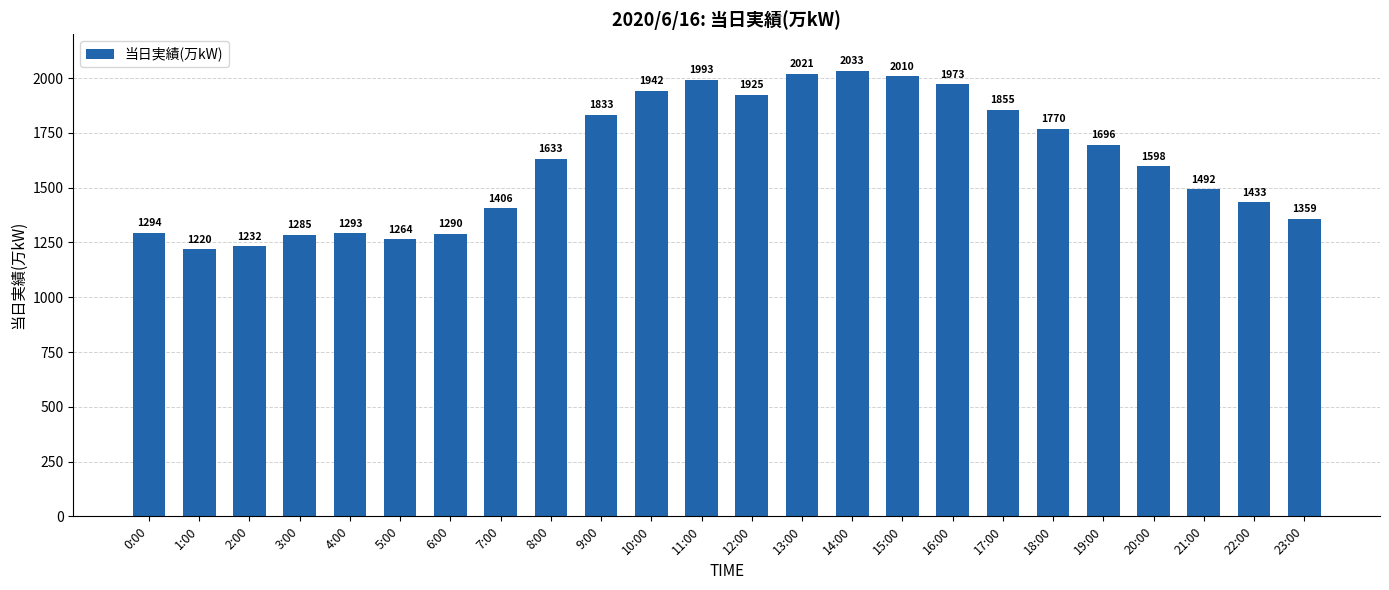

Reading left to right, extract all data points from this chart.

0:00=1294	1:00=1220	2:00=1232	3:00=1285	4:00=1293	5:00=1264	6:00=1290	7:00=1406	8:00=1633	9:00=1833	10:00=1942	11:00=1993	12:00=1925	13:00=2021	14:00=2033	15:00=2010	16:00=1973	17:00=1855	18:00=1770	19:00=1696	20:00=1598	21:00=1492	22:00=1433	23:00=1359